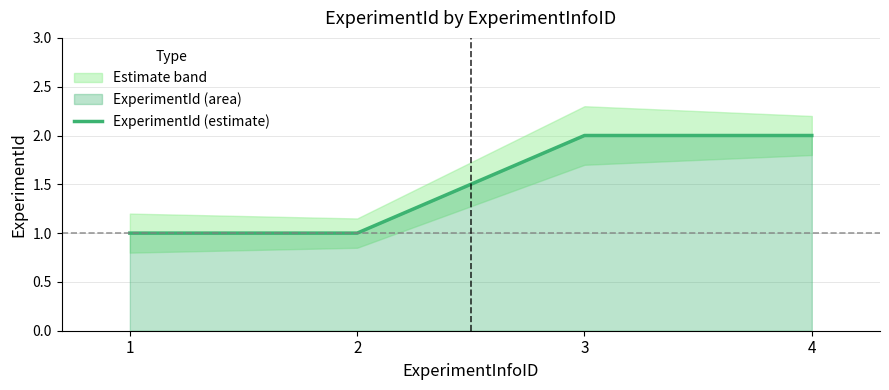

What is the ratio of the value at 3 to the value at 1?

2.0